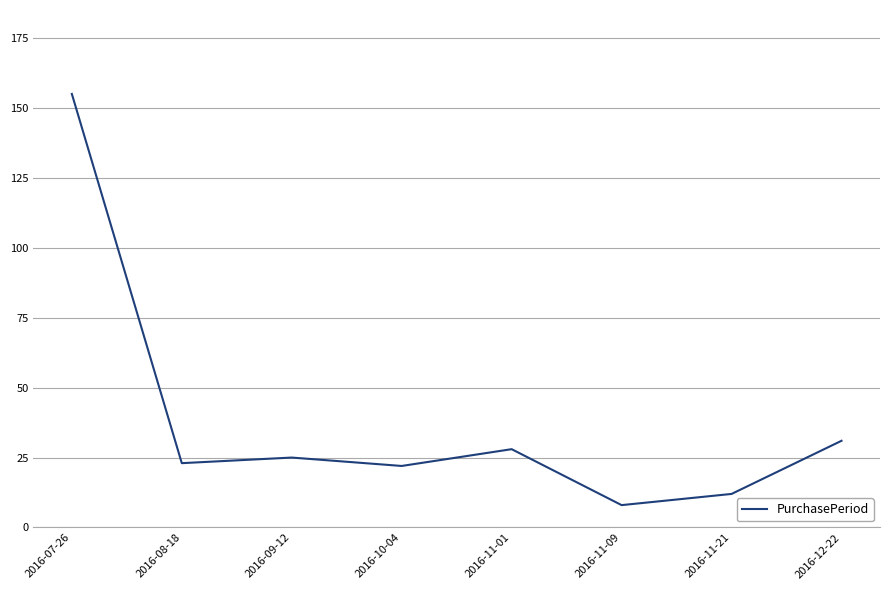

What is the sum of all values?

304